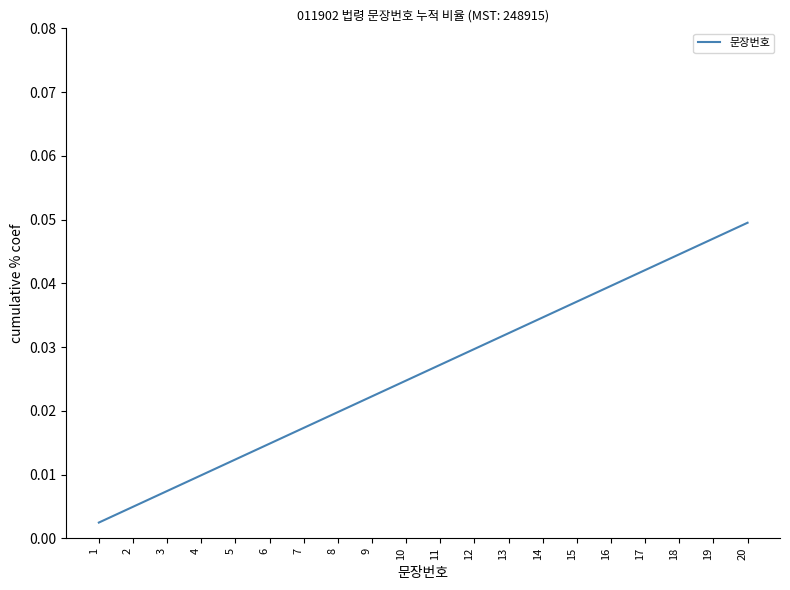

What is the sum of the values at 10 and 14?

0.1